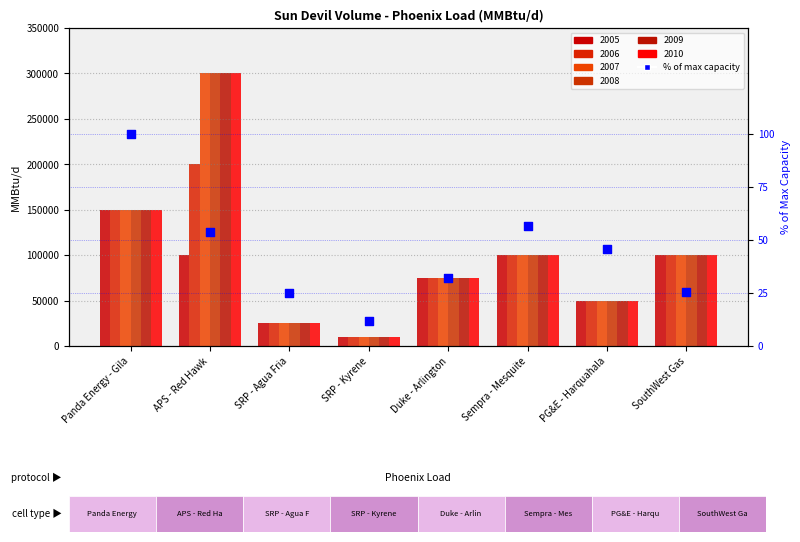

What is the change in value from Panda Energy - Gila to SRP - Kyrene?

-88.4